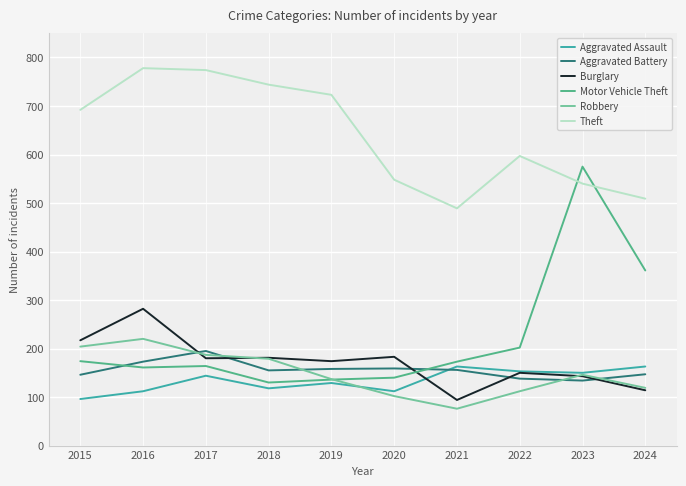

Does the chart have visible grid lines?

Yes